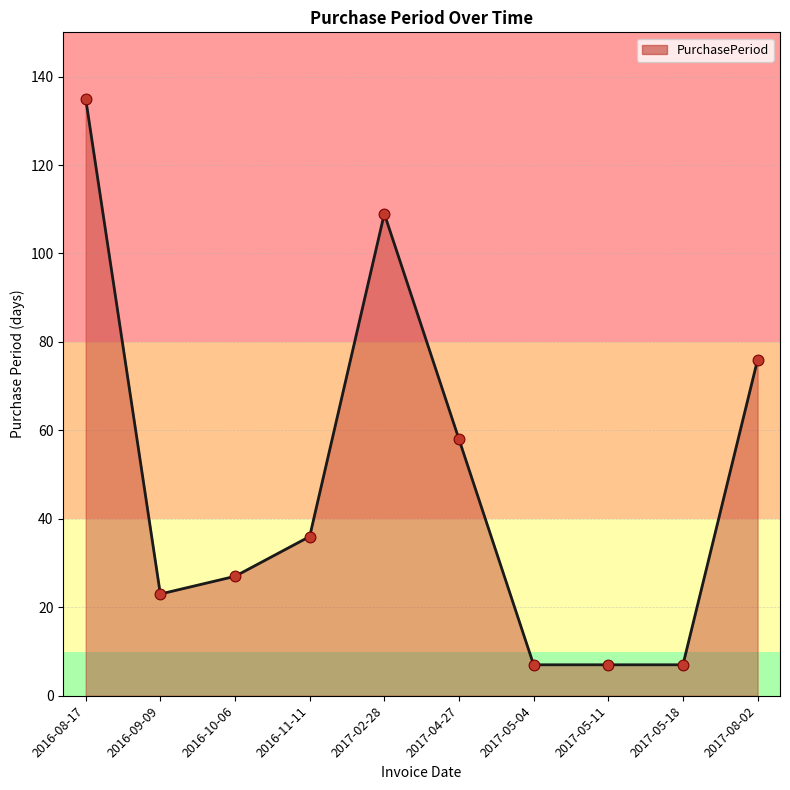

Between 2017-05-04 and 2016-08-17, which is larger?

2016-08-17